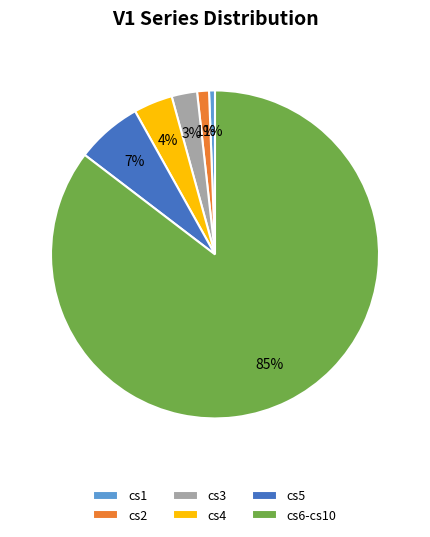

How many slices are in this pie chart?

6